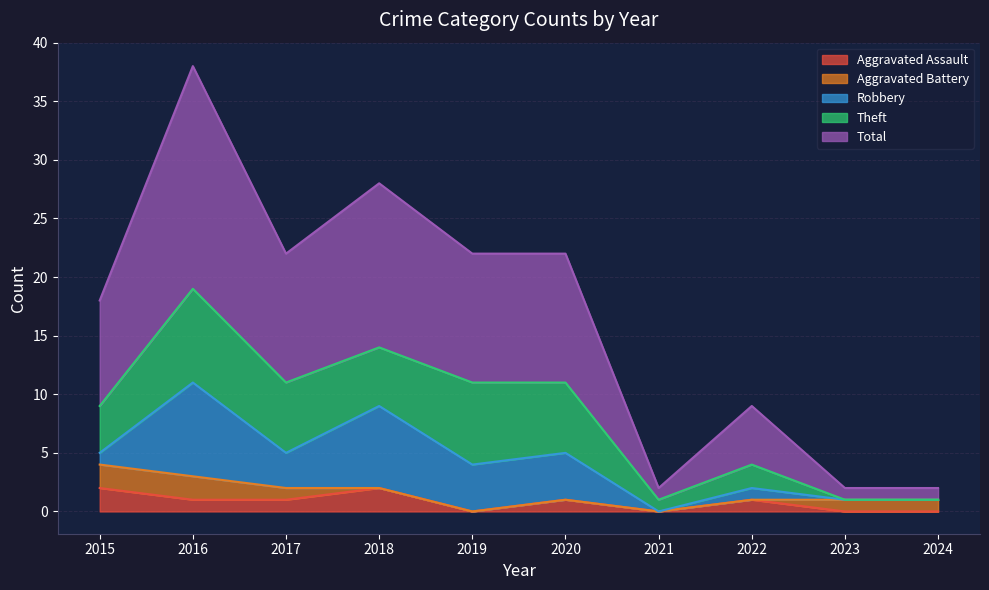

What is the maximum value for Aggravated Assault?

2